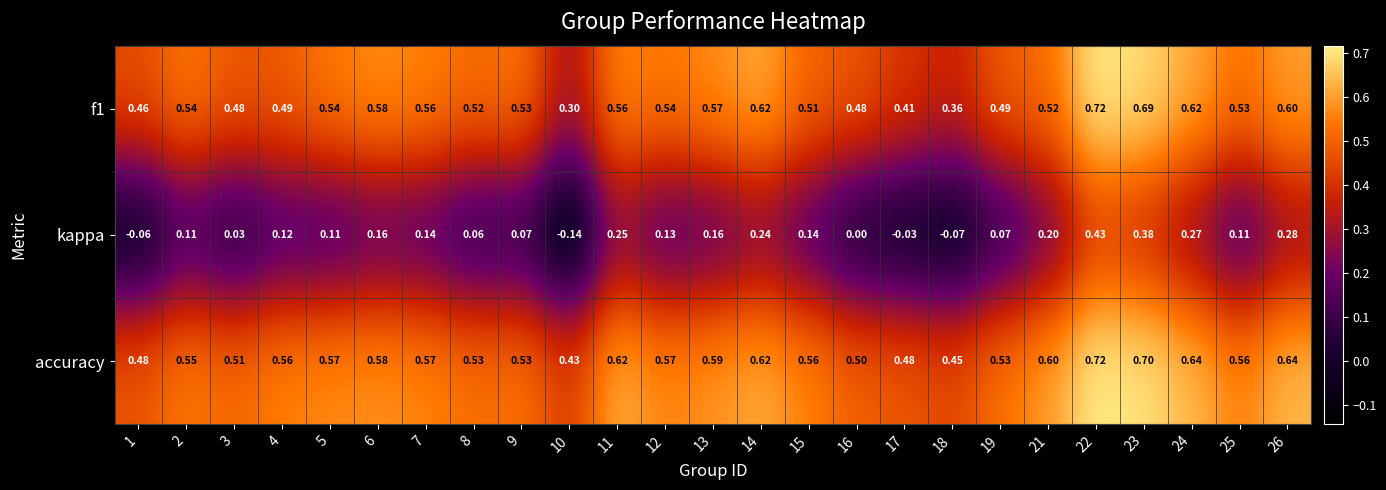

Which series has the widest spread of values?

kappa